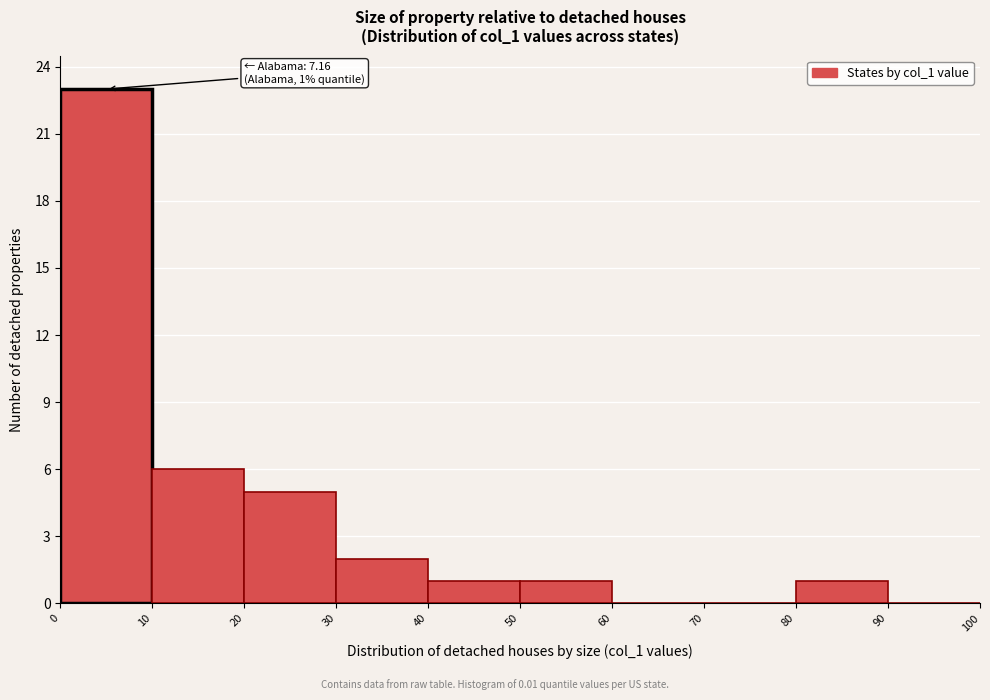

Over which range of the x-axis is the bar tallest?

0 to 10